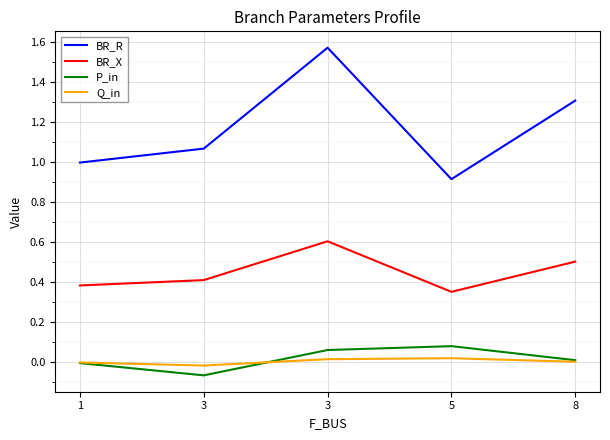

Where is the first local minimum for BR_X?

5